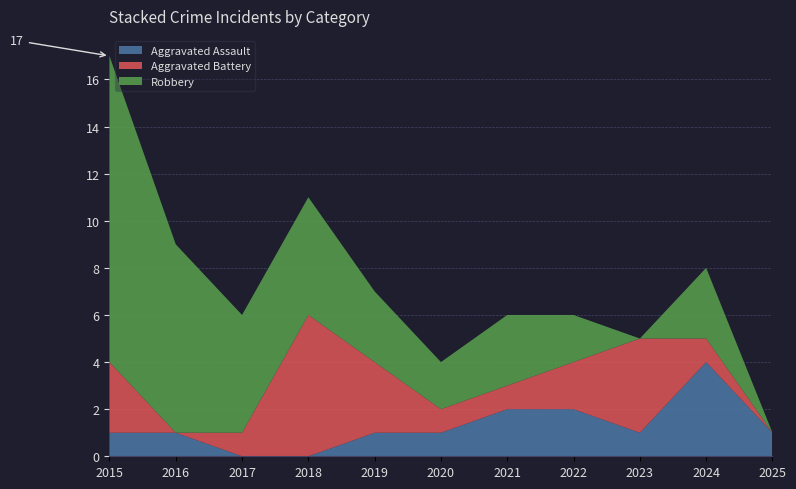

Reading left to right, transcribe all the data shown in this chart.

Aggravated Assault: 2015=1	2016=1	2017=0	2018=0	2019=1	2020=1	2021=2	2022=2	2023=1	2024=4	2025=1
Aggravated Battery: 2015=3	2016=0	2017=1	2018=6	2019=3	2020=1	2021=1	2022=2	2023=4	2024=1	2025=0
Robbery: 2015=13	2016=8	2017=5	2018=5	2019=3	2020=2	2021=3	2022=2	2023=0	2024=3	2025=0